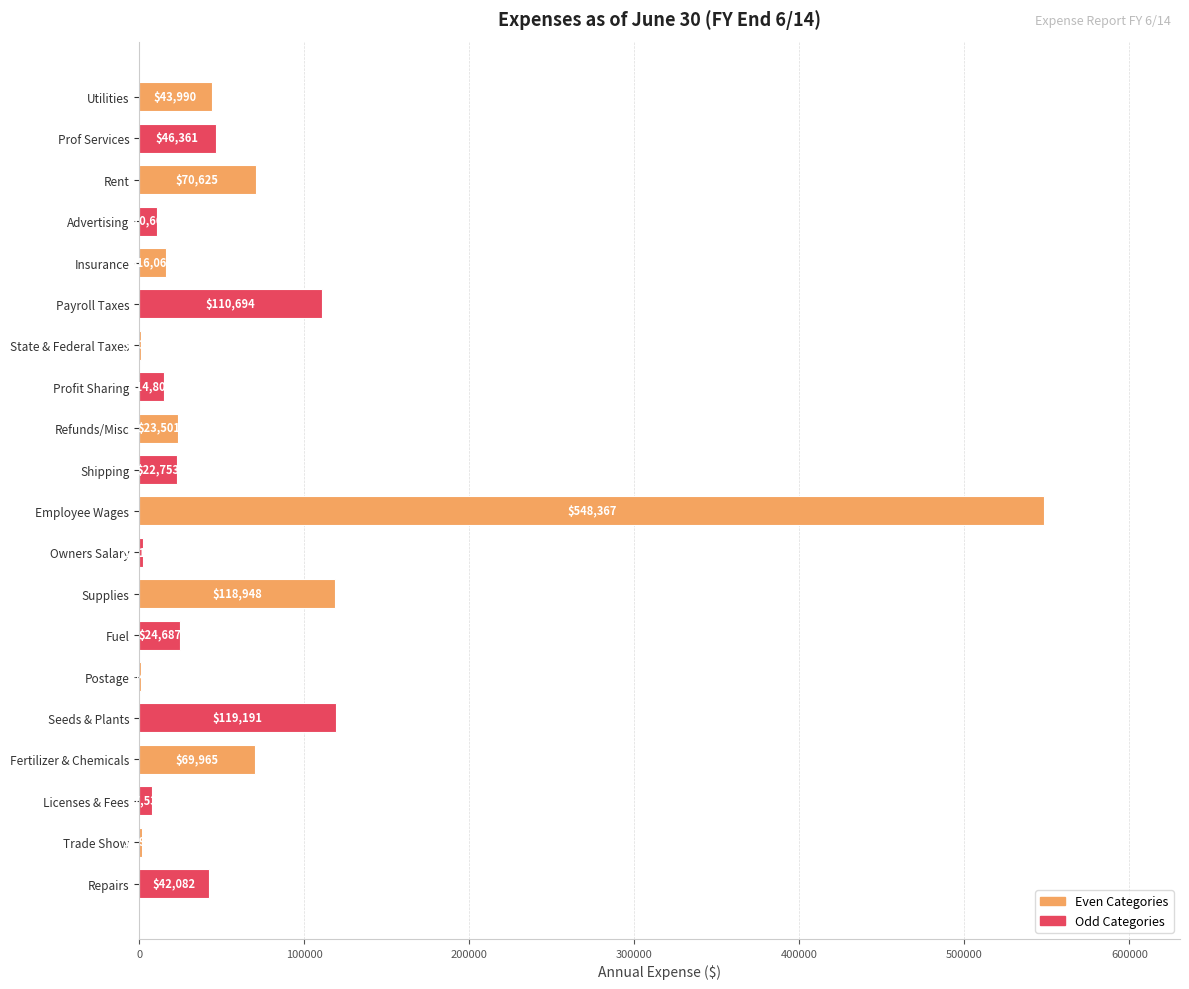

Which has a higher value, Seeds & Plants or Payroll Taxes?

Seeds & Plants